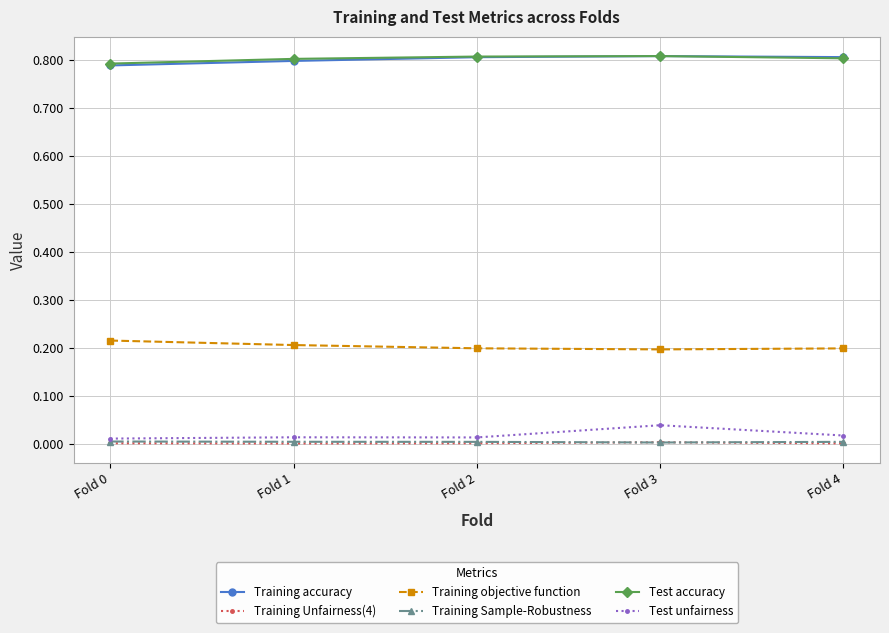

True or false: Test unfairness and Training Unfairness(4) intersect in this chart.

False